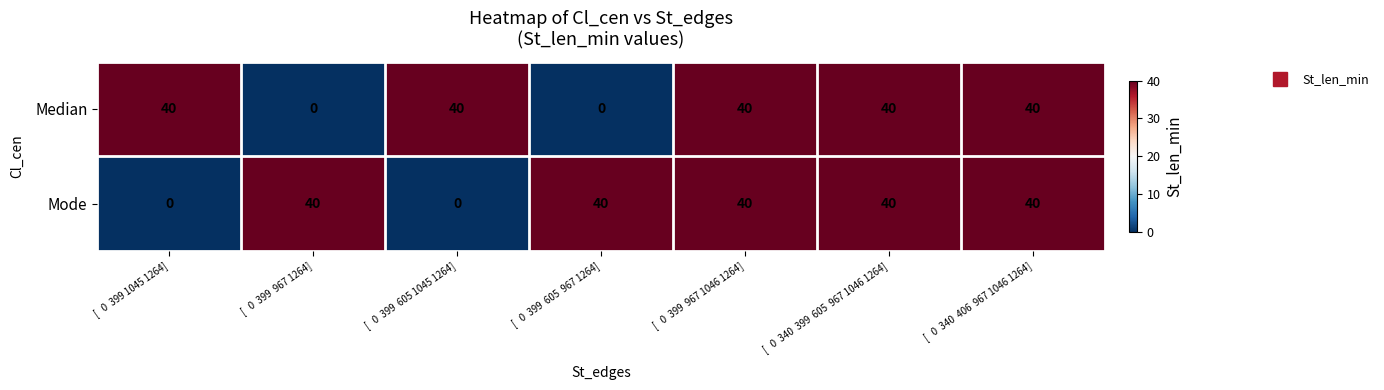

What is the sum of all Median values?

200